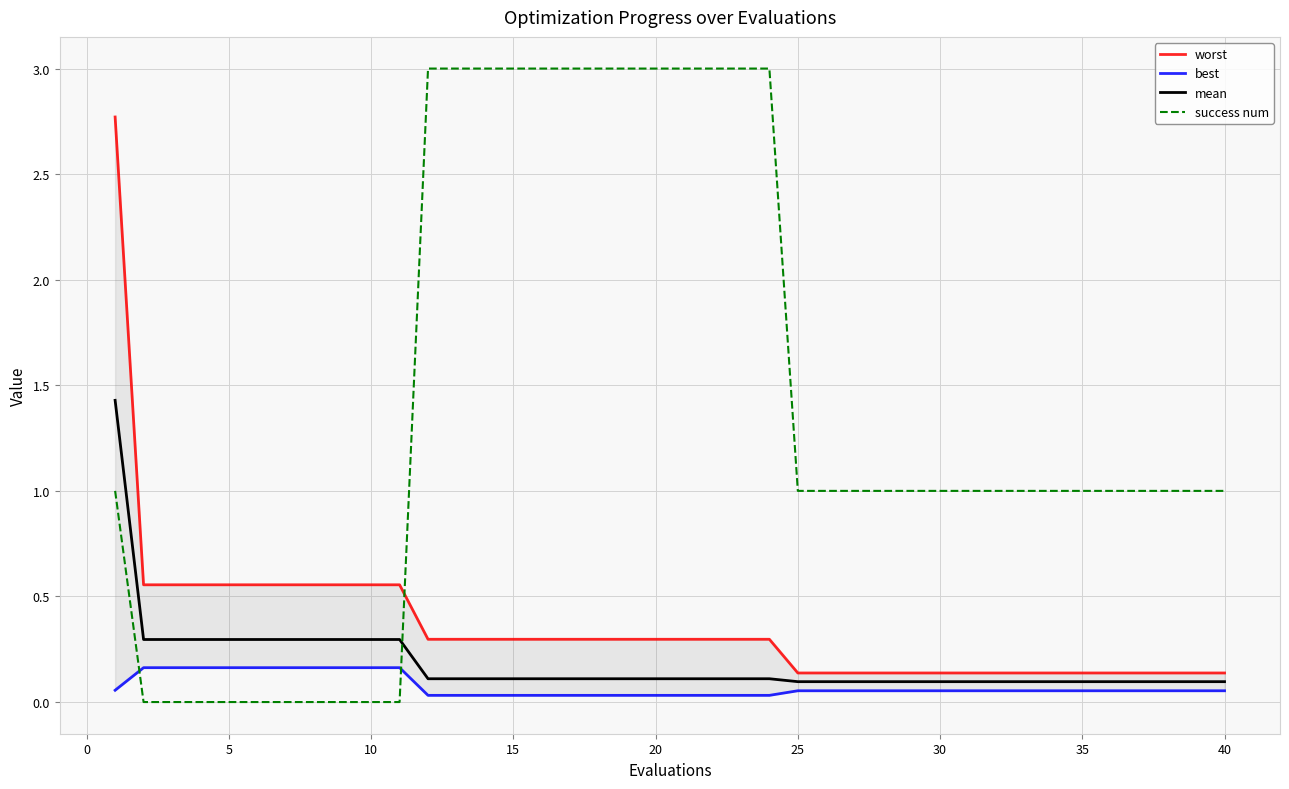

True or false: mean and worst intersect in this chart.

False